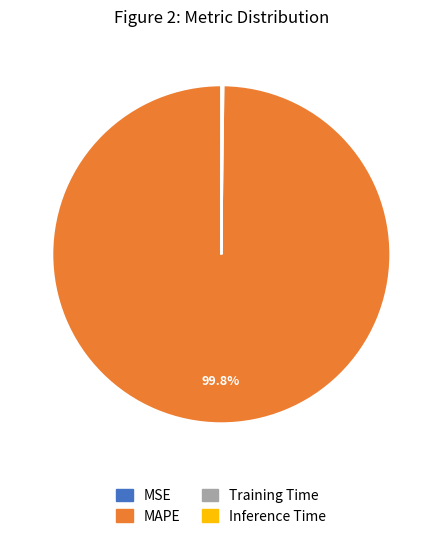

Is there a majority slice in this chart?

Yes